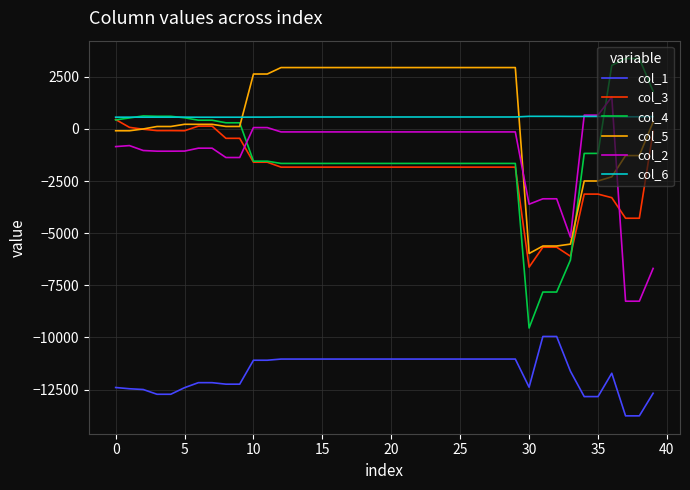

True or false: col_1 and col_5 cross at least once.

False